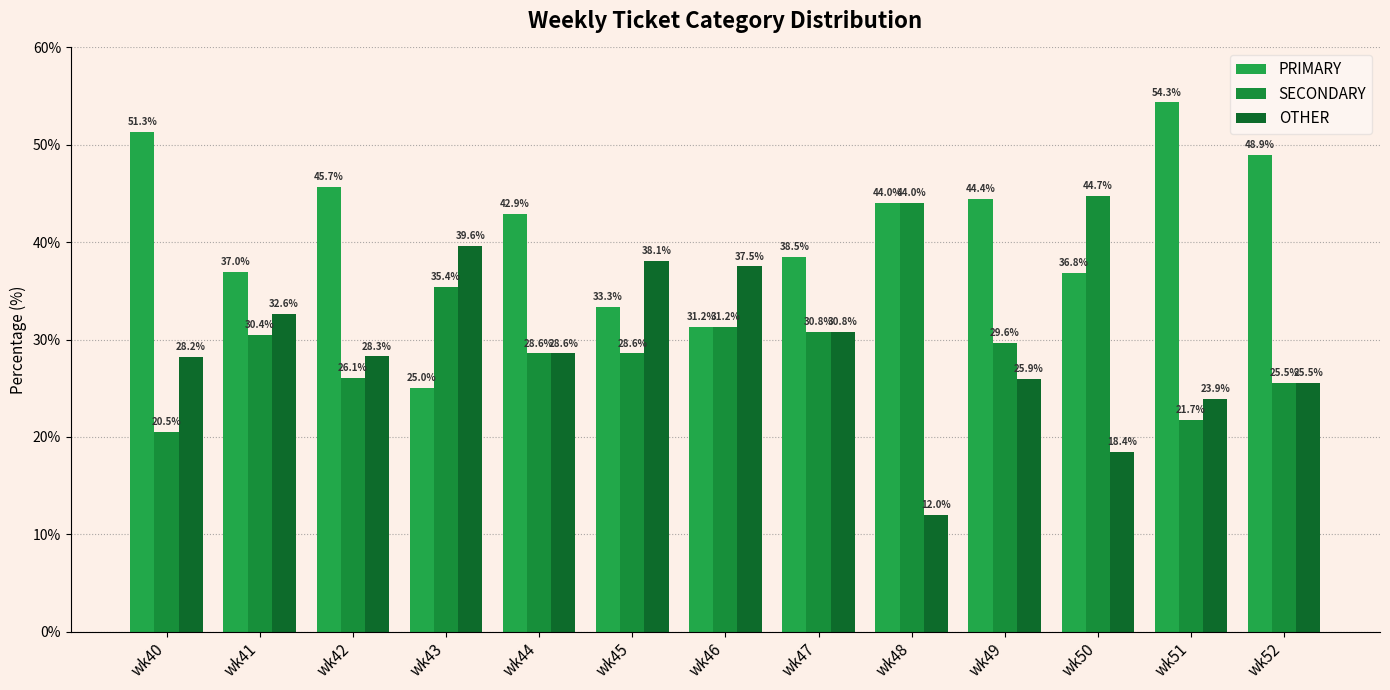

What is the difference between the second highest and minimum values in the SECONDARY series?

23.5